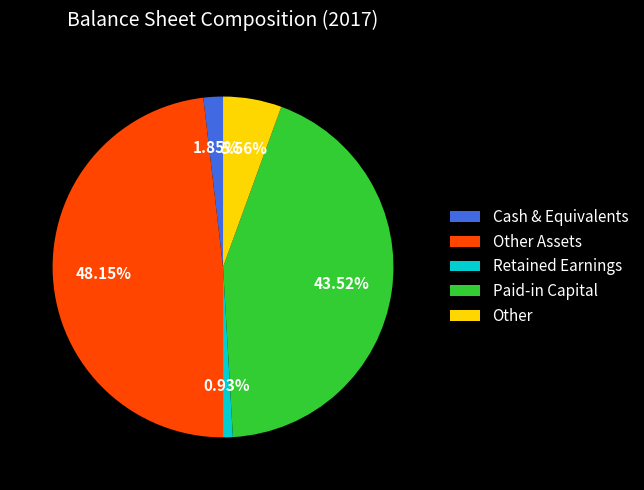

Is Cash & Equivalents the majority of the pie?

No